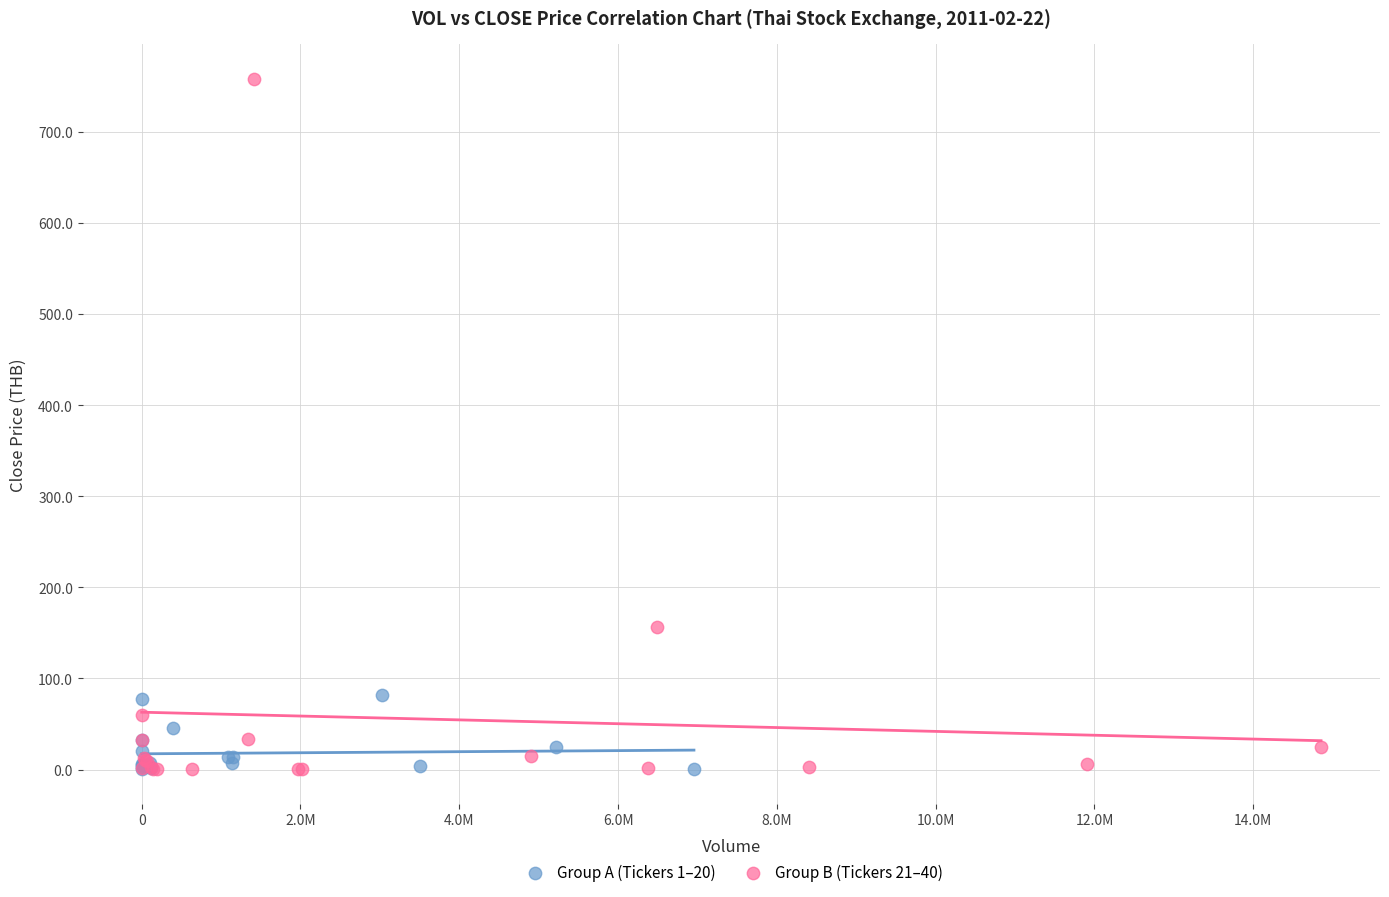

What are all the series names shown in the legend?

Group A (Tickers 1–20), Group B (Tickers 21–40)